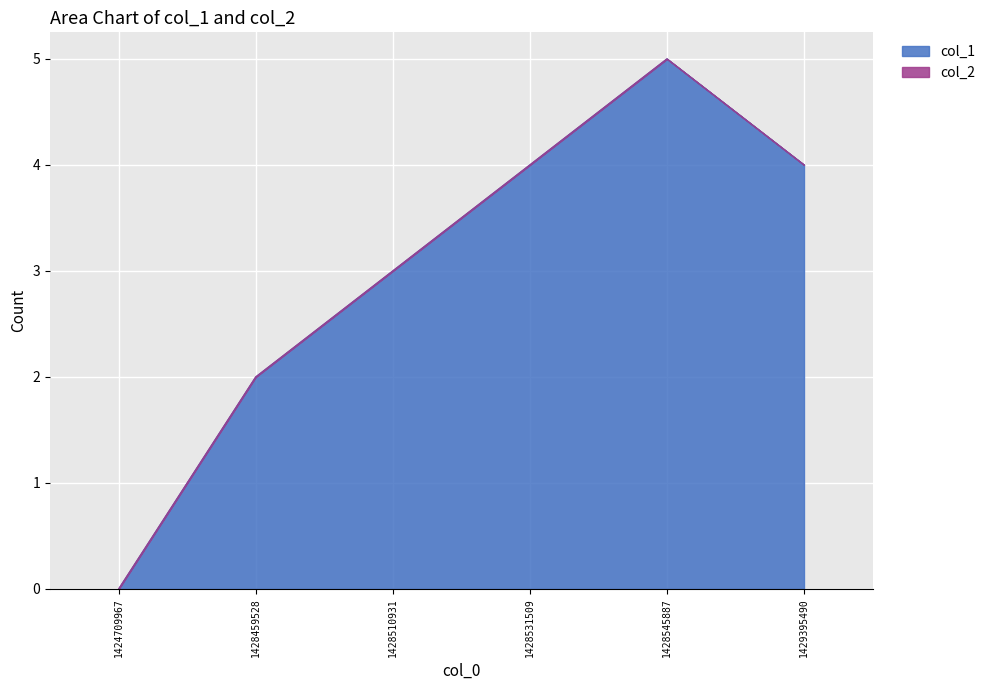

The value at 1428459528 is 2. True or false?

True